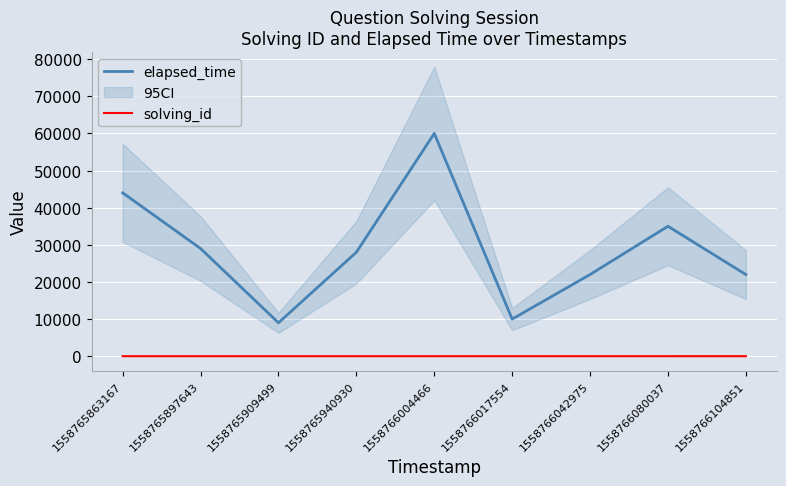

How many lines are shown in the chart?

2